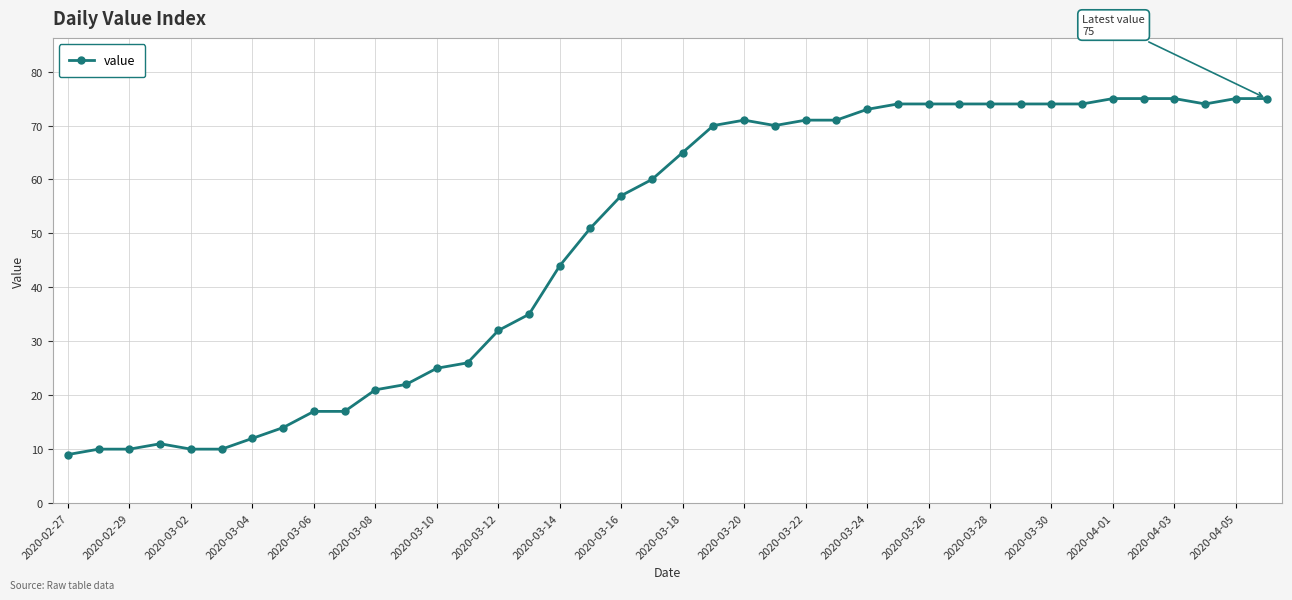

What is the value of the 13th point from the left?

25